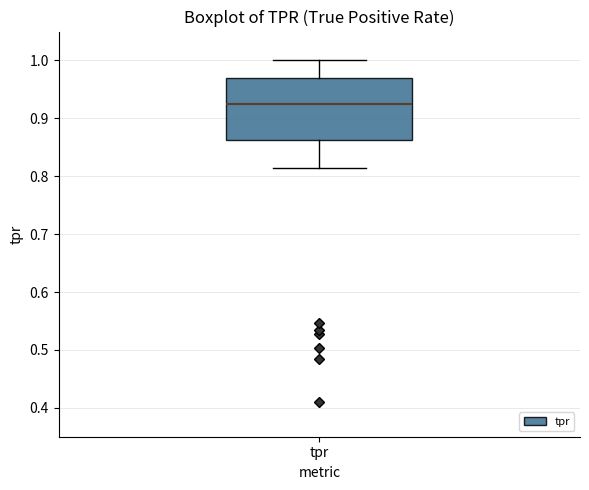

Transcribe this box plot: give where the median line is, the range the box spans, and where the two whiskers end, as read against the y-axis. The values are not printed on the chart, so give them approximately, as read against the axis.

median 0.93, box 0.86 to 0.97, whiskers 0.81 to 1.00